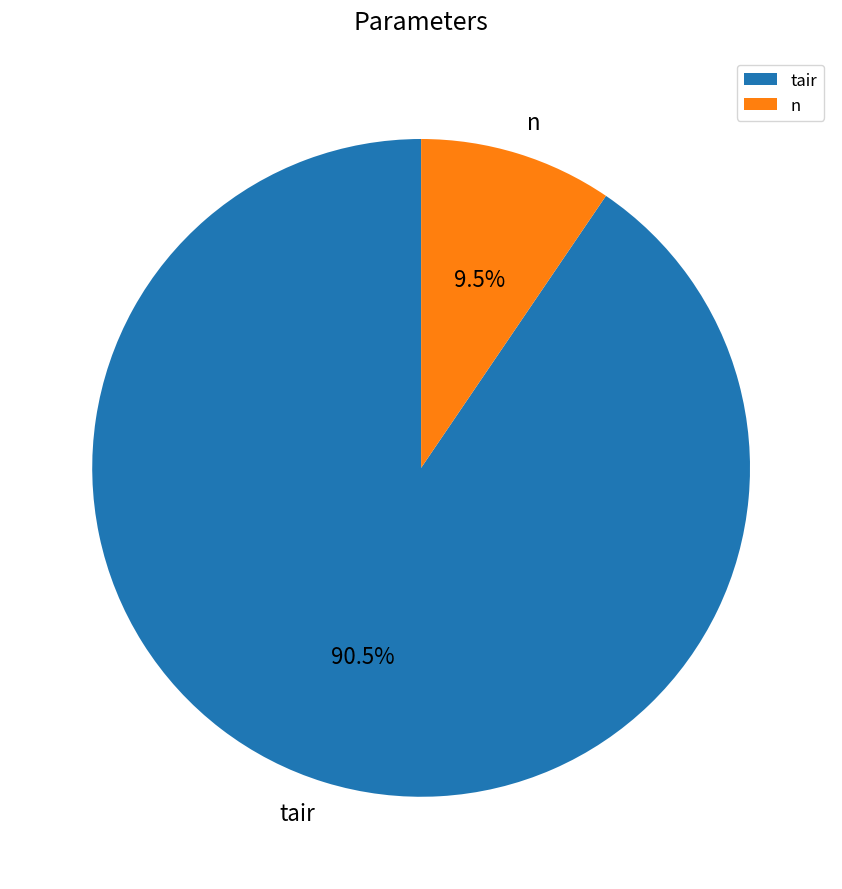

What is the total percentage of tair and n?

100.0%